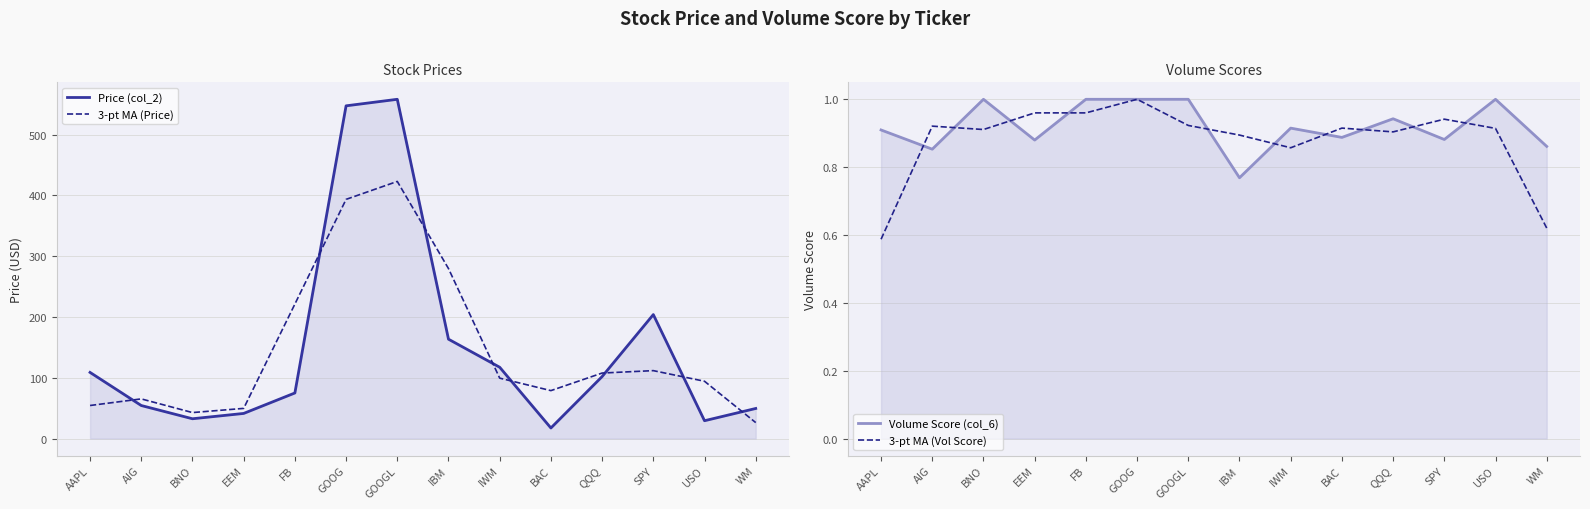

Reading left to right, transcribe all the data shown in this chart.

Price (col_2): 108.8	54.4	32.6	41.3	75.0	547.5	558.2	163.5	117.3	17.4	102.0	204.0	29.3	49.5
3-pt MA (Price): 54.4	65.2	42.8	49.6	221.3	393.6	423.1	279.7	99.4	78.9	107.8	111.8	94.3	26.3
Volume Score (col_6): 0.9	0.9	1.0	0.9	1.0	1.0	1.0	0.8	0.9	0.9	0.9	0.9	1.0	0.9
3-pt MA (Vol Score): 0.6	0.9	0.9	1.0	1.0	1.0	0.9	0.9	0.9	0.9	0.9	0.9	0.9	0.6